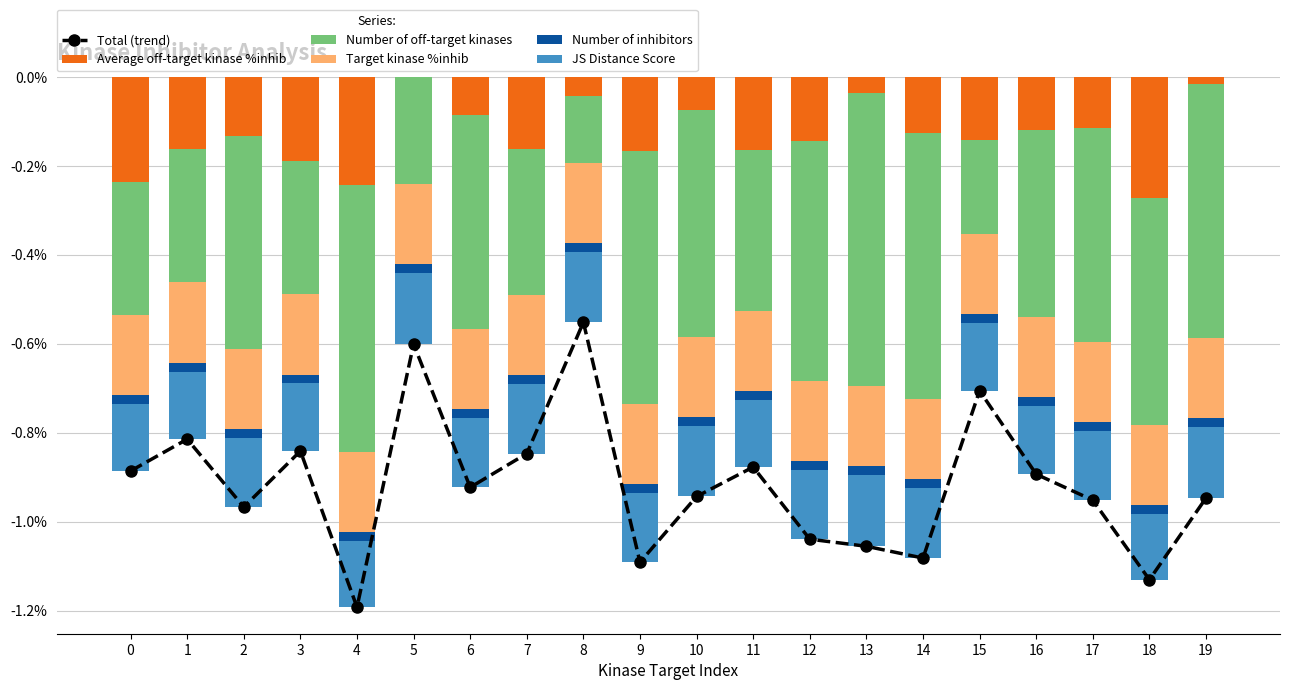

The Total (trend) series shows -0.8 at 3. True or false?

True